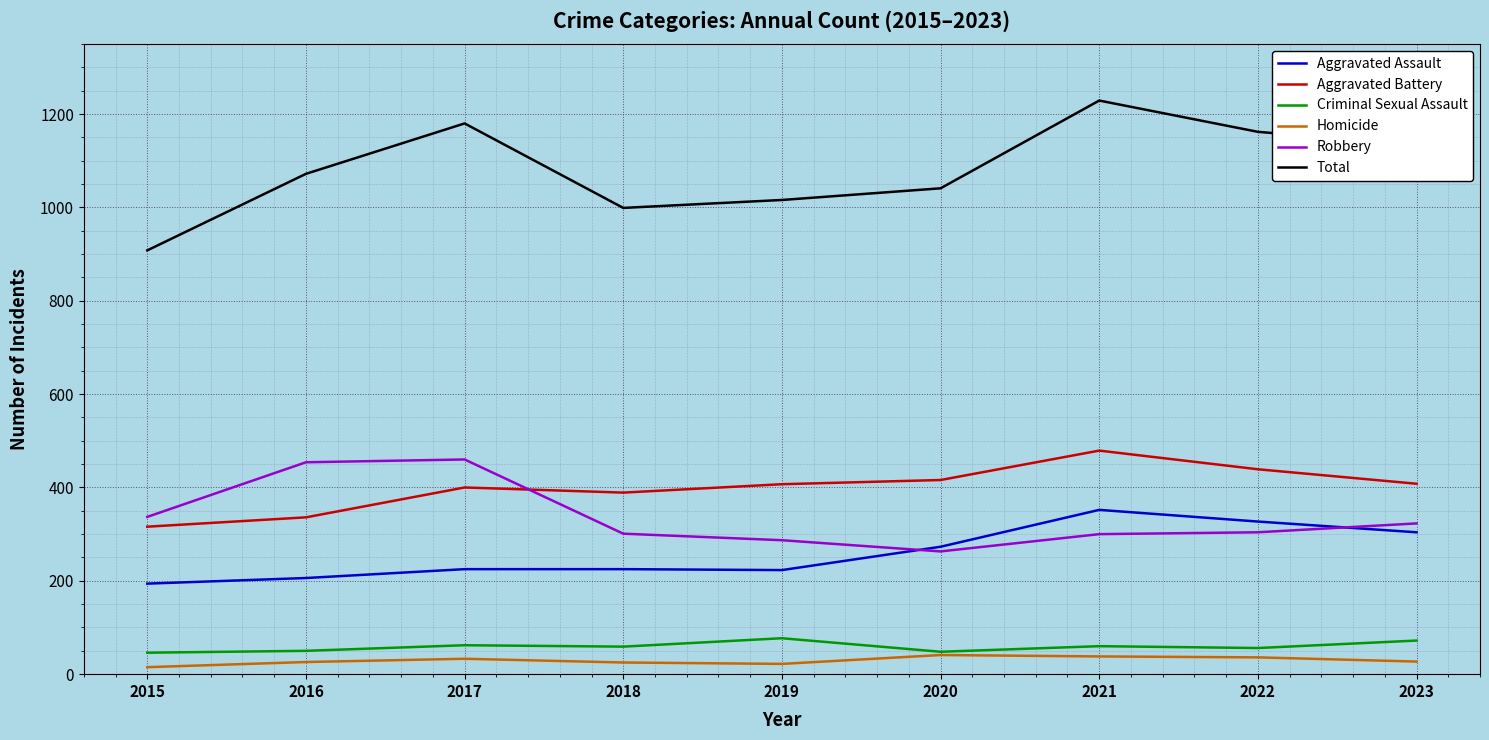

Read the Aggravated Battery value at 2015, to the nearest 5.

315